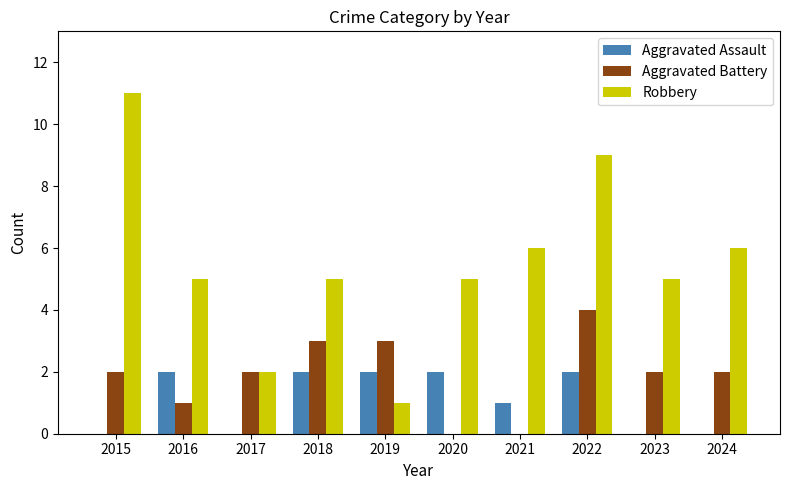

Which series has the largest total across all categories?

Robbery